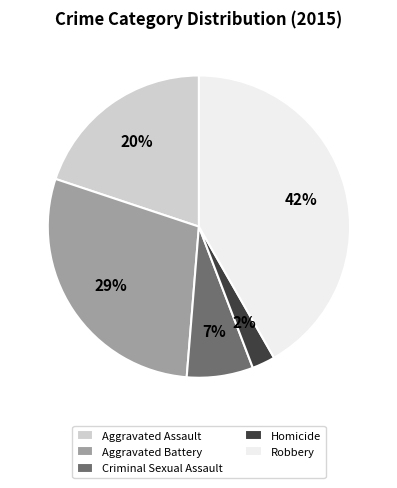

Between Aggravated Battery and Criminal Sexual Assault, which is larger?

Aggravated Battery